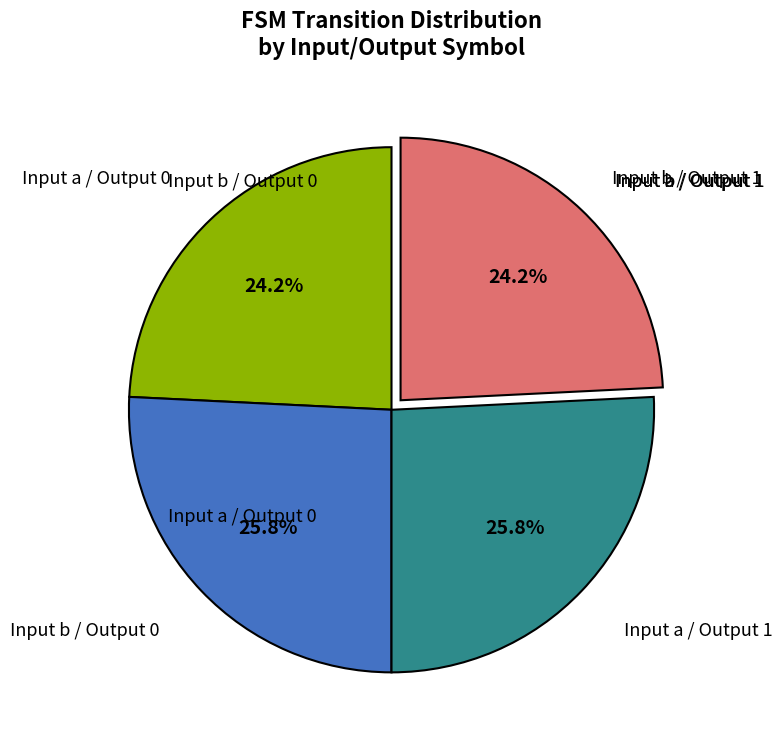

Does any single category account for the majority?

No